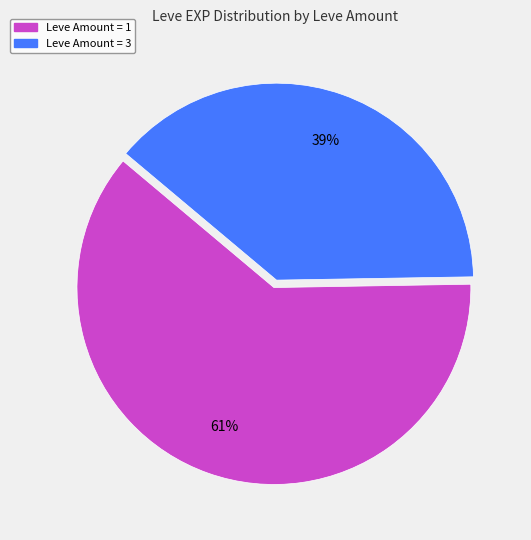

To the nearest percent, what is the average slice percentage?

50%